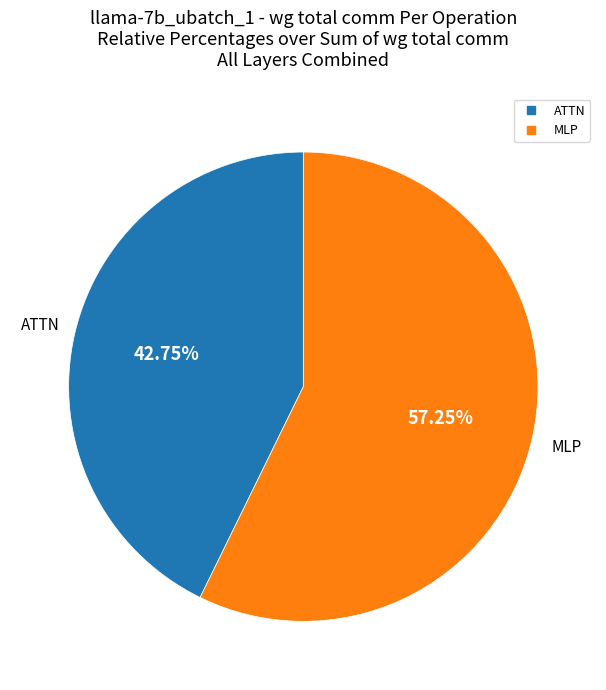

How many slices are in this pie chart?

2